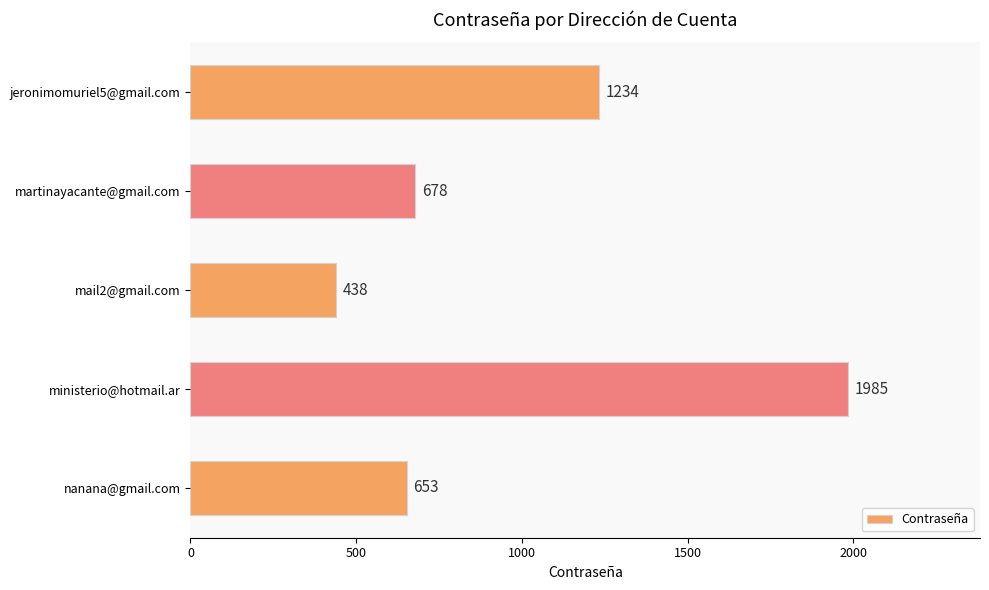

The value at mail2@gmail.com is 198. True or false?

False